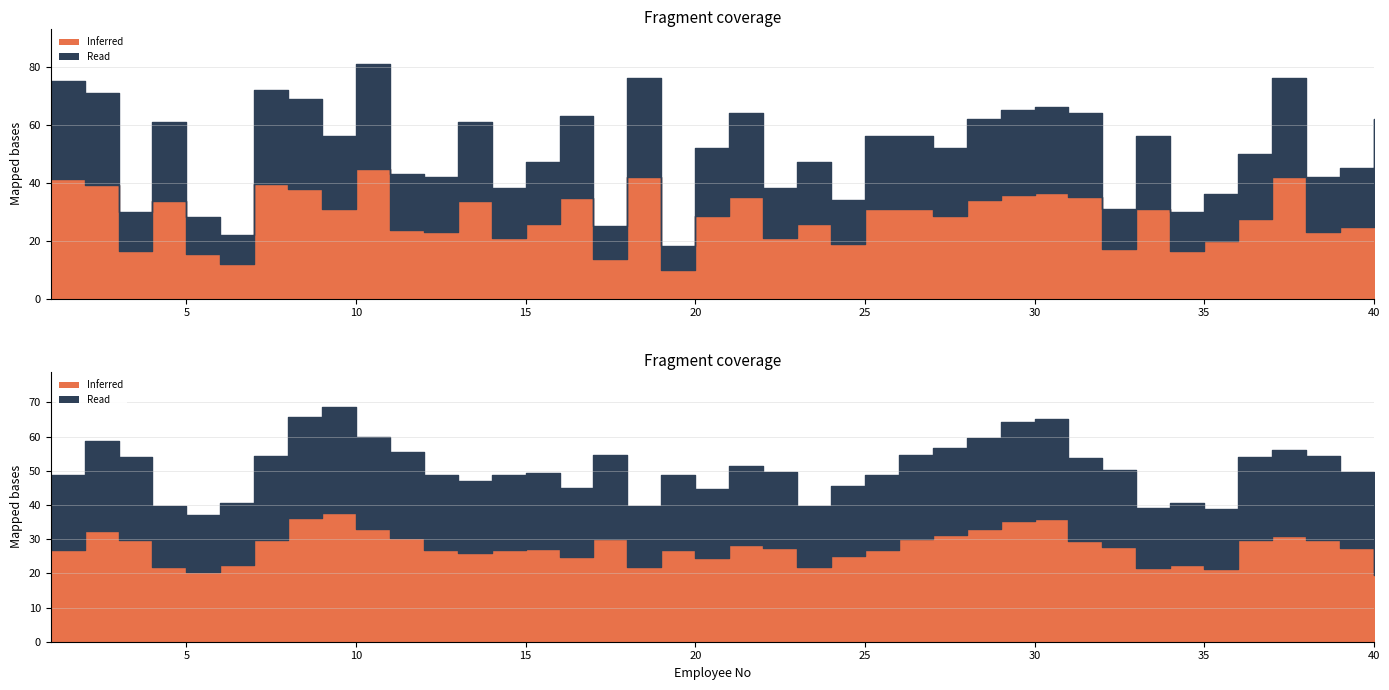

What is the difference between the maximum and minimum values?

63